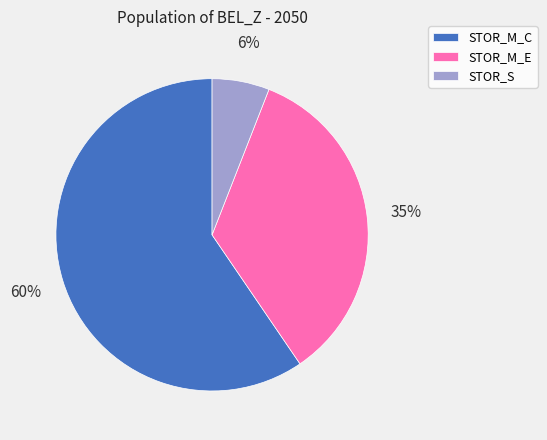

True or false: STOR_M_C accounts for 52% of the total.

False